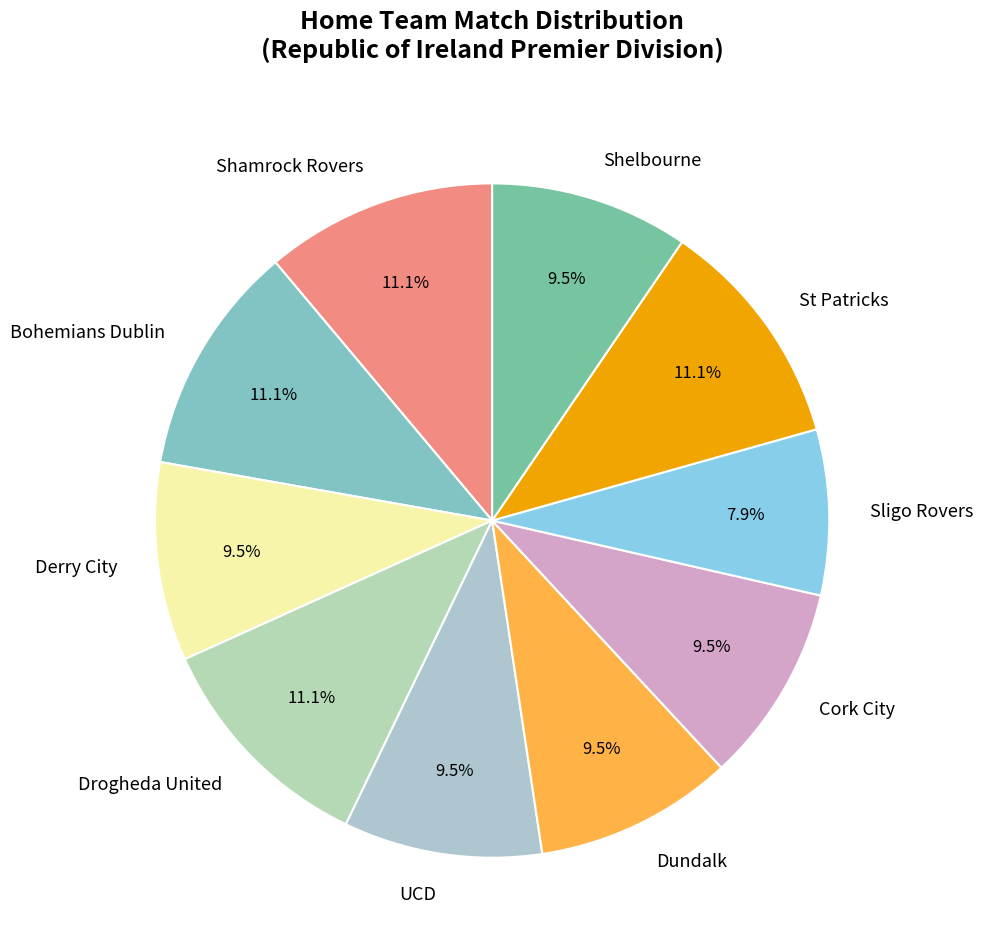

How many slices are in this pie chart?

10